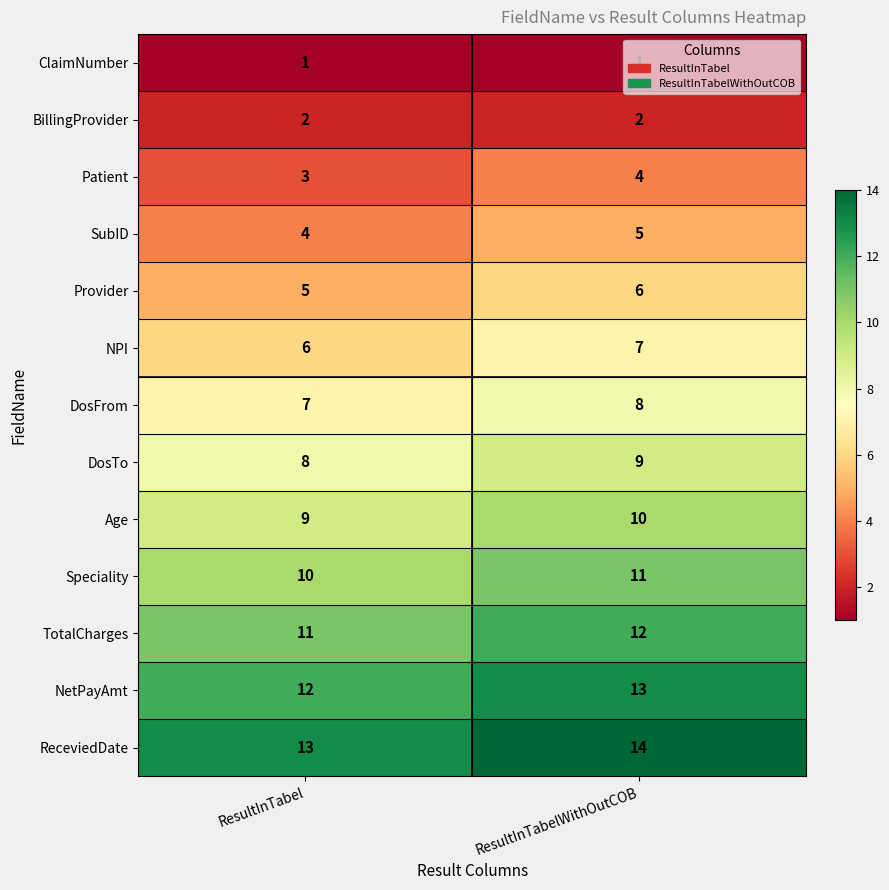

What is the sum of the ReceviedDate values at ResultInTabelWithOutCOB and ResultInTabel?

27